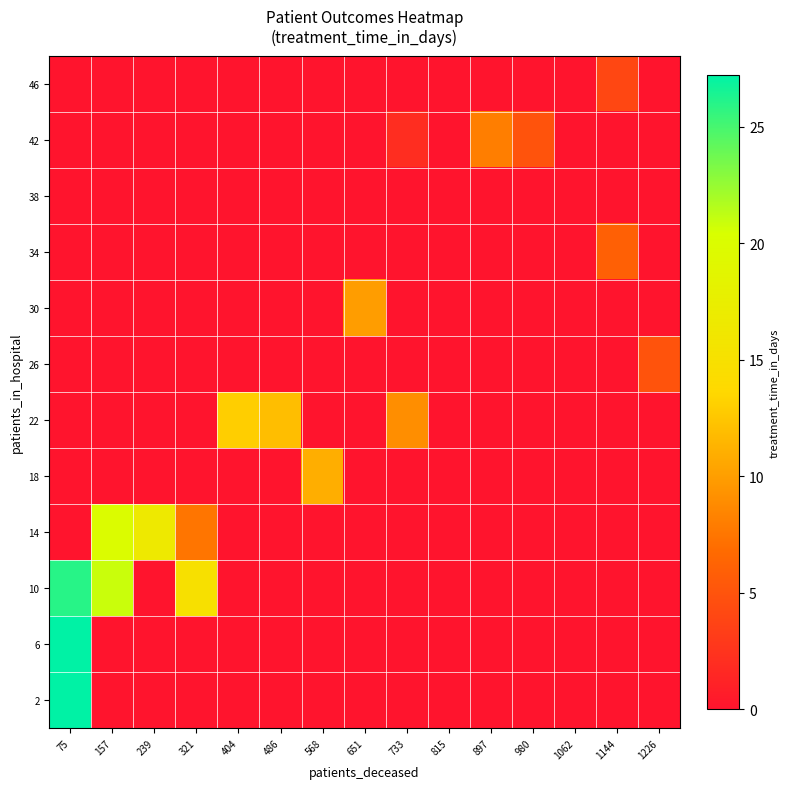

Which category has the highest value across all series?

75